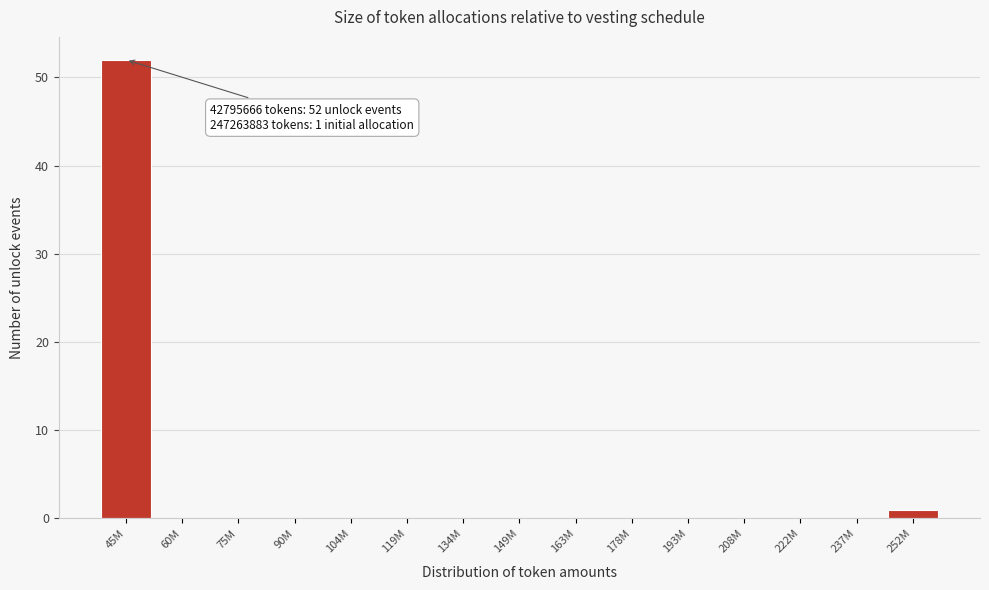

Reading left to right, extract all data points from this chart.

45M=52	60M=0	75M=0	90M=0	104M=0	119M=0	134M=0	149M=0	163M=0	178M=0	193M=0	208M=0	222M=0	237M=0	252M=1